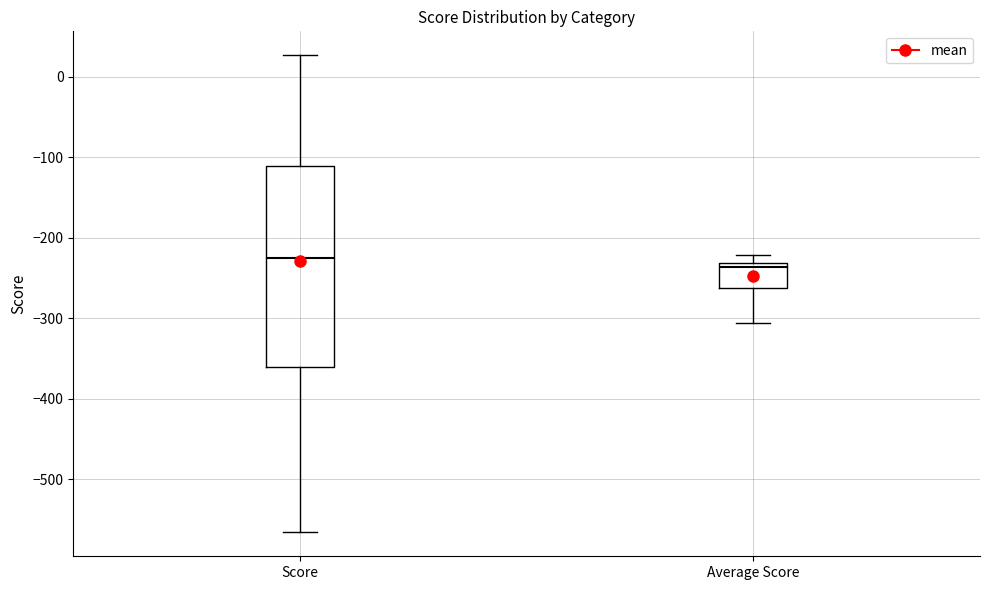

Which box has the lowest median line?

Average Score